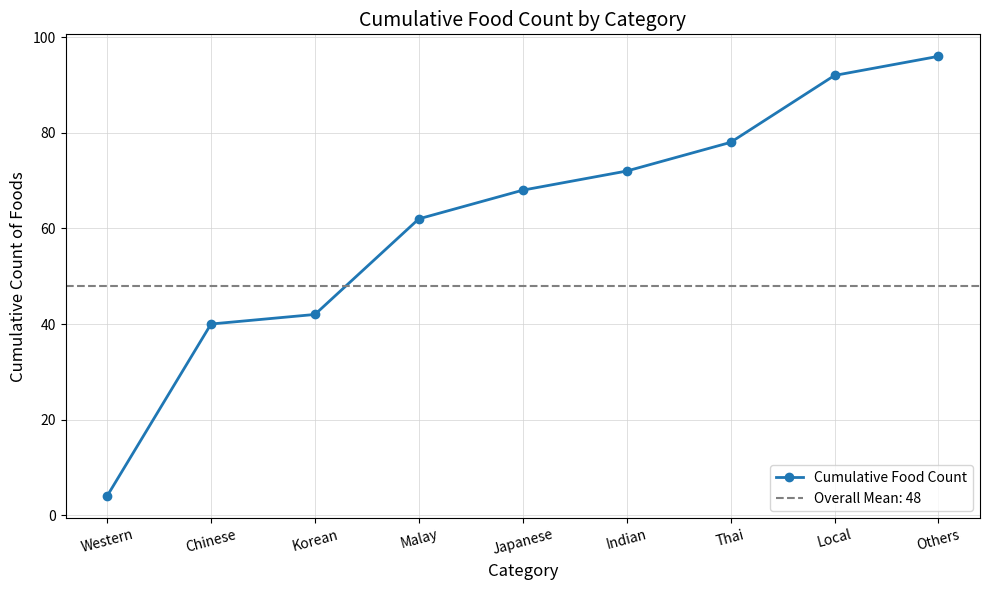

How many categories are shown in the chart?

9